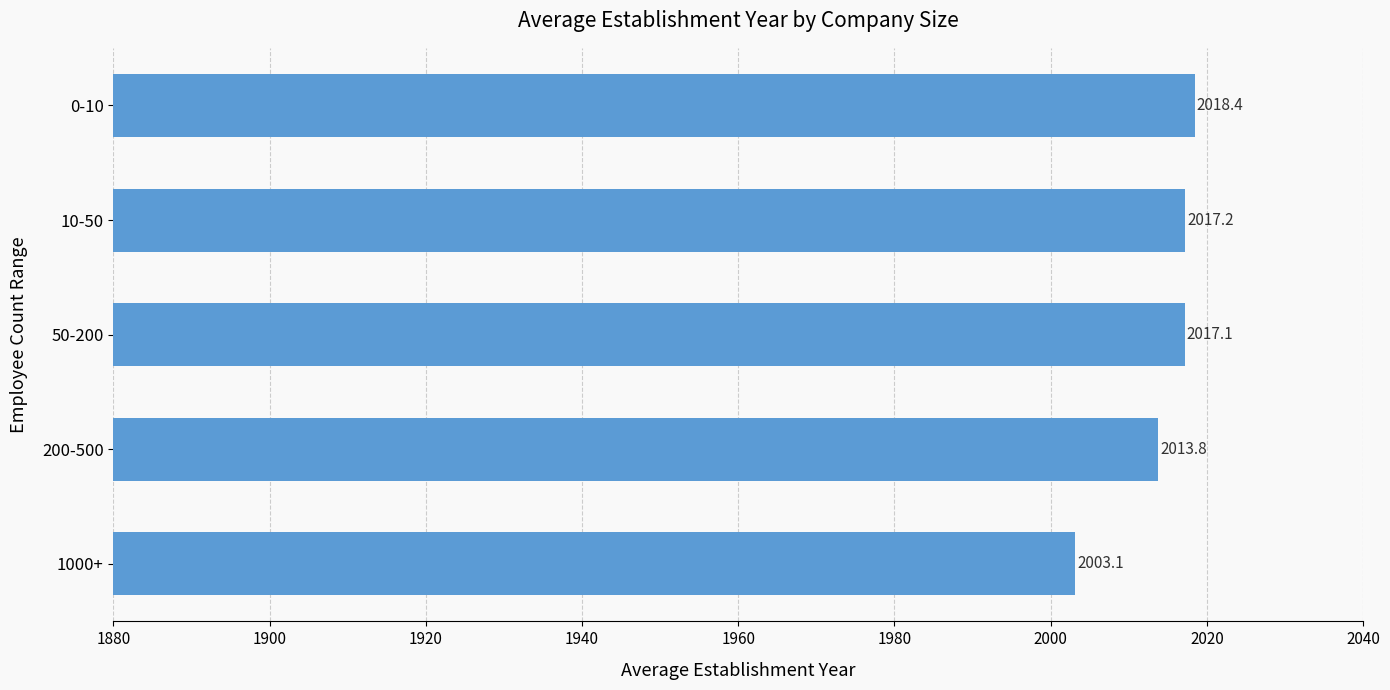

List the labels in order of value, largest first.

0-10, 10-50, 50-200, 200-500, 1000+